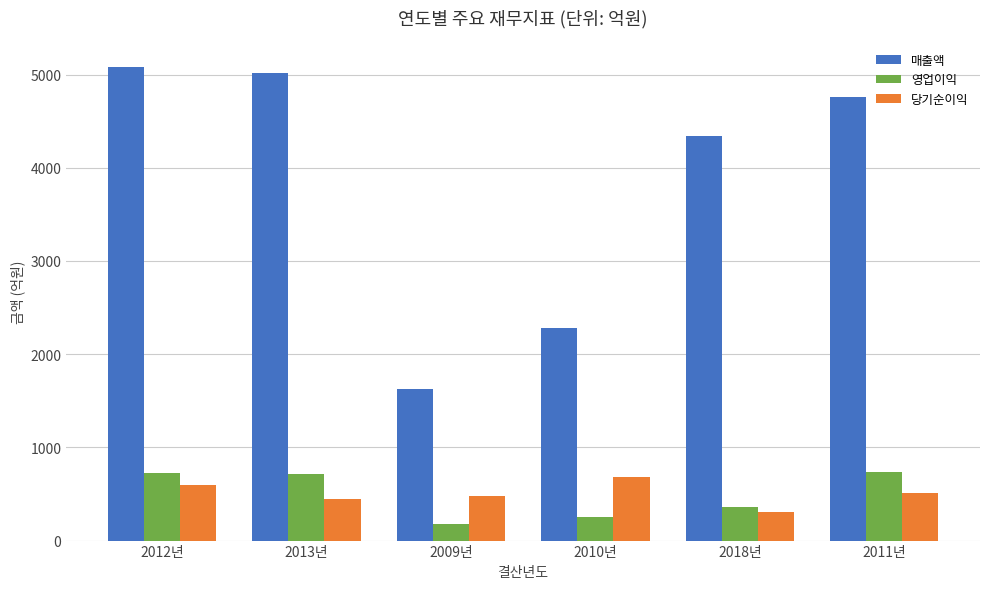

What is the spread (max minus min) of values at 2011년?

4255.5